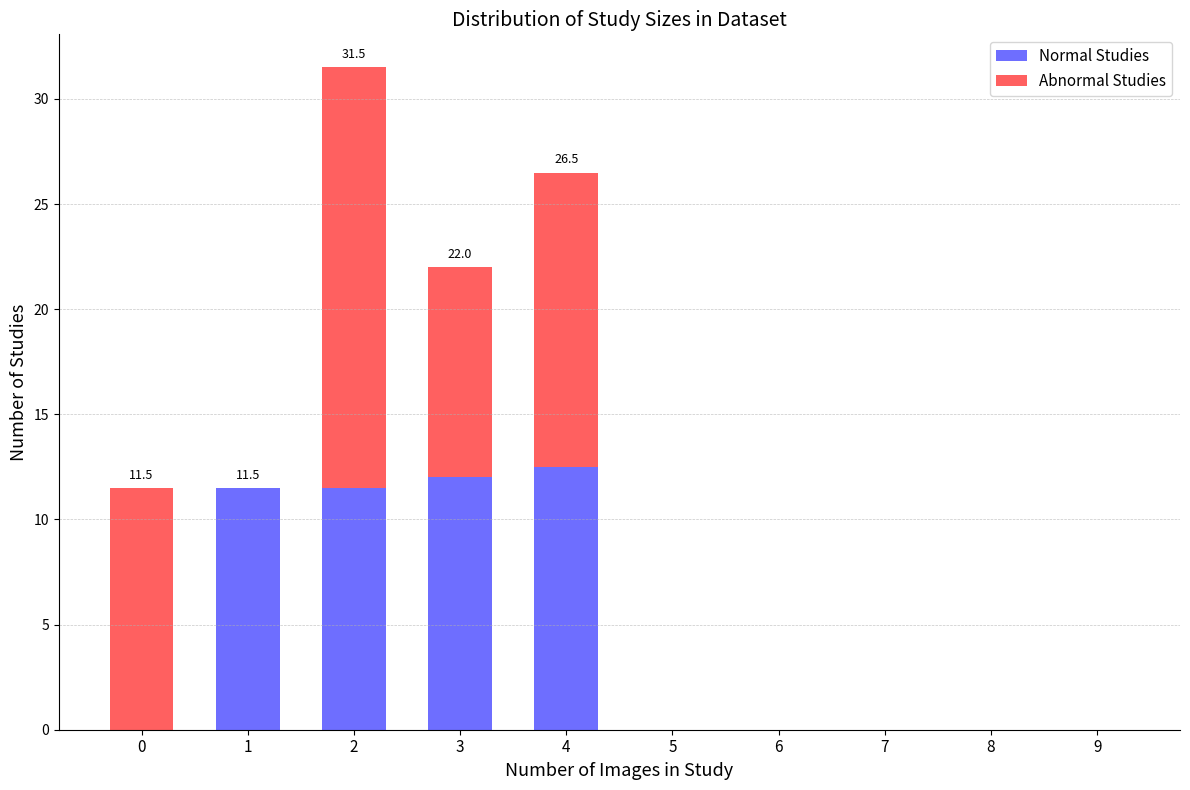

What is the total value across all series at 0?

11.5